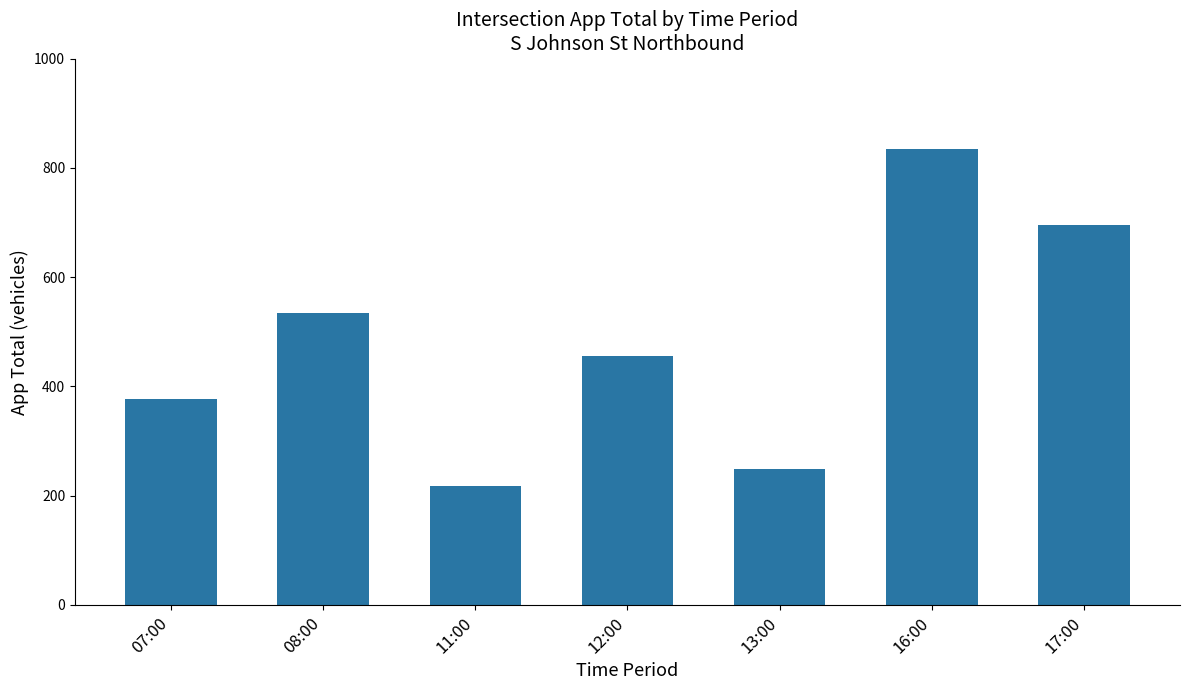

Reading right to left, extract all data points from this chart.

695	834	249	456	217	534	376